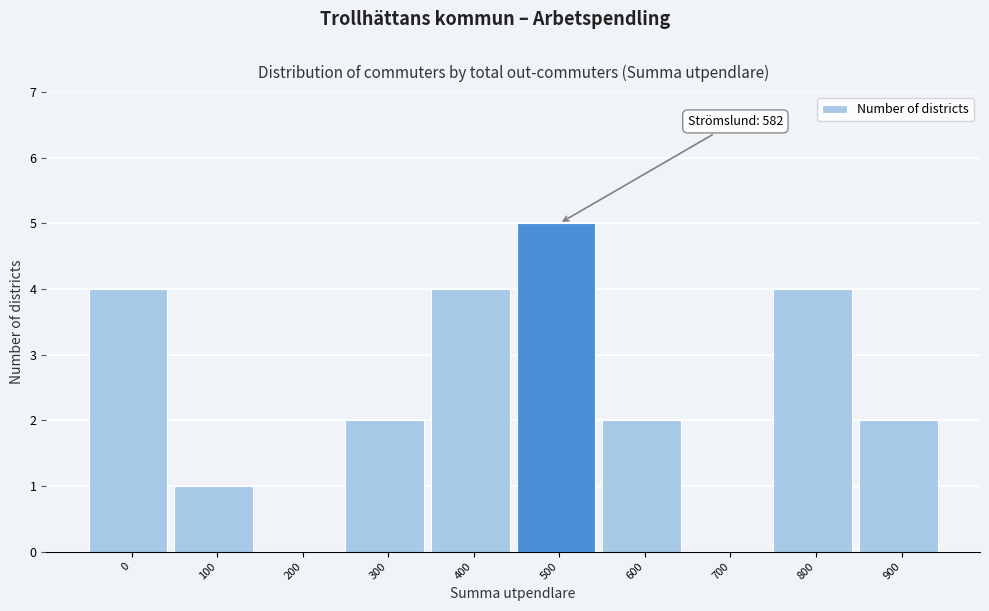

Reading right to left, transcribe all the data shown in this chart.

900=2	800=4	700=0	600=2	500=5	400=4	300=2	200=0	100=1	0=4